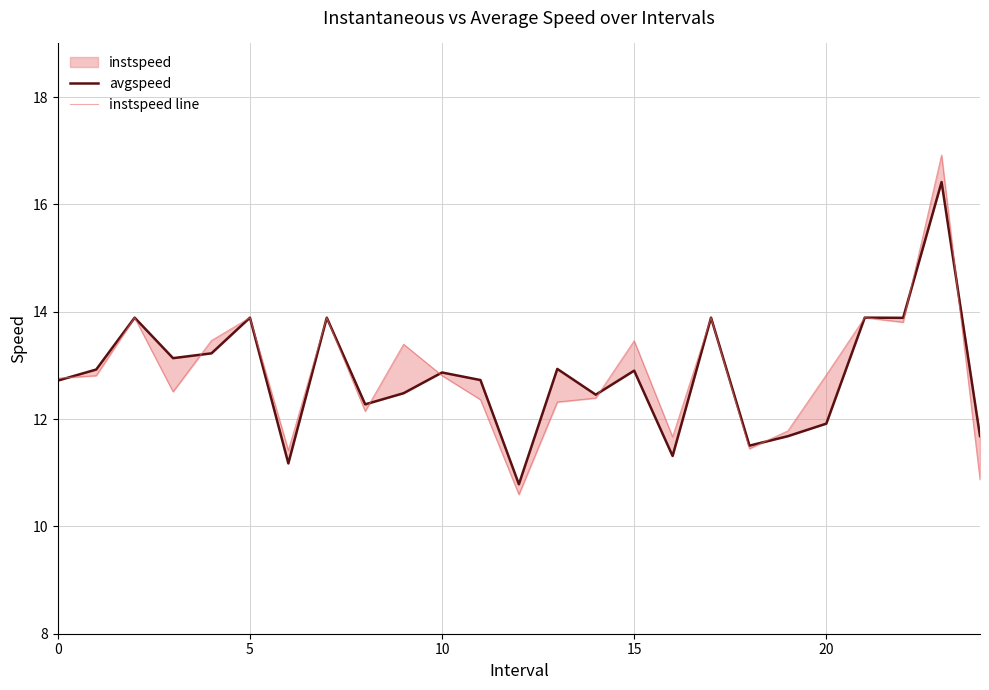

Reading left to right, list all the values displayed in this chart.

avgspeed: 12.7	12.9	13.9	13.1	13.2	13.9	11.2	13.9	12.3	12.5	12.9	12.7	10.8	12.9	12.5	12.9	11.3	13.9	11.5	11.7	11.9	13.9	13.9	16.4	11.7
instspeed line: 12.8	12.8	13.9	12.5	13.5	13.9	11.4	13.9	12.1	13.4	12.8	12.4	10.6	12.3	12.4	13.5	11.7	13.9	11.4	11.8	12.8	13.9	13.8	16.9	10.9